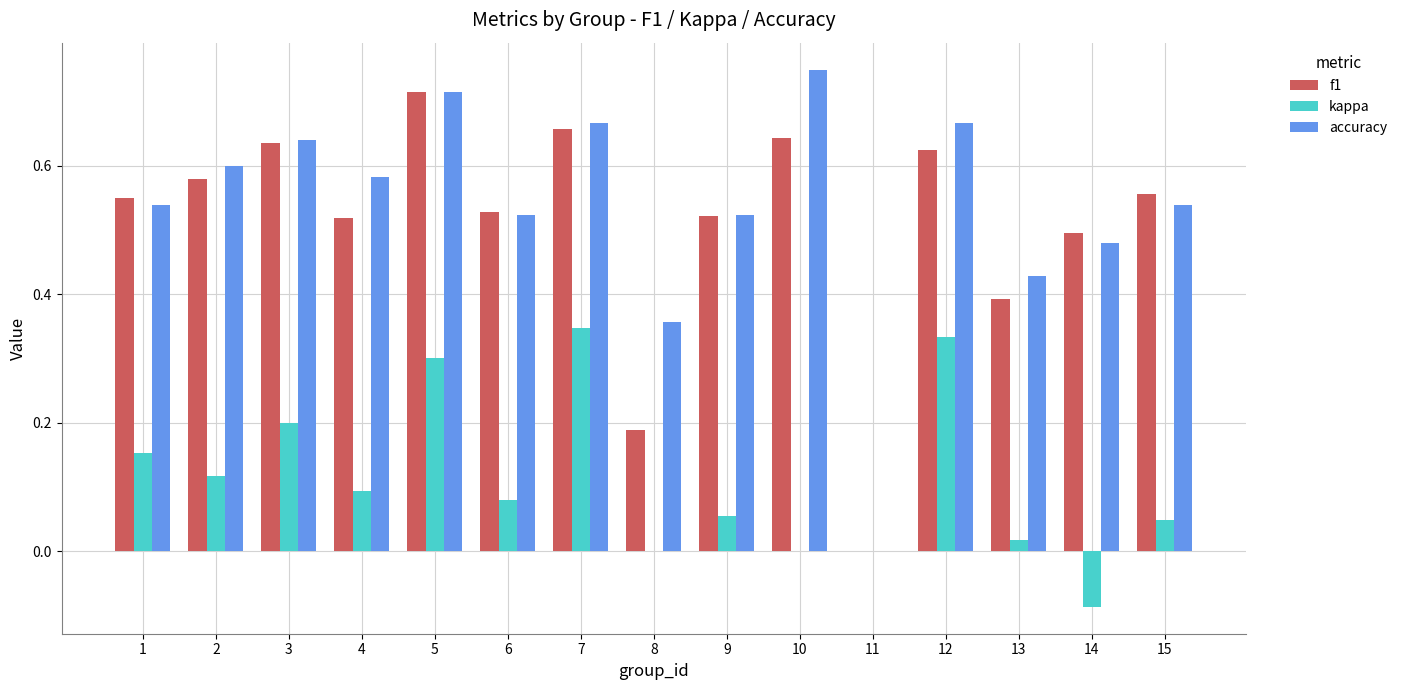

What is the sum of the accuracy values at 3 and 6?

1.2